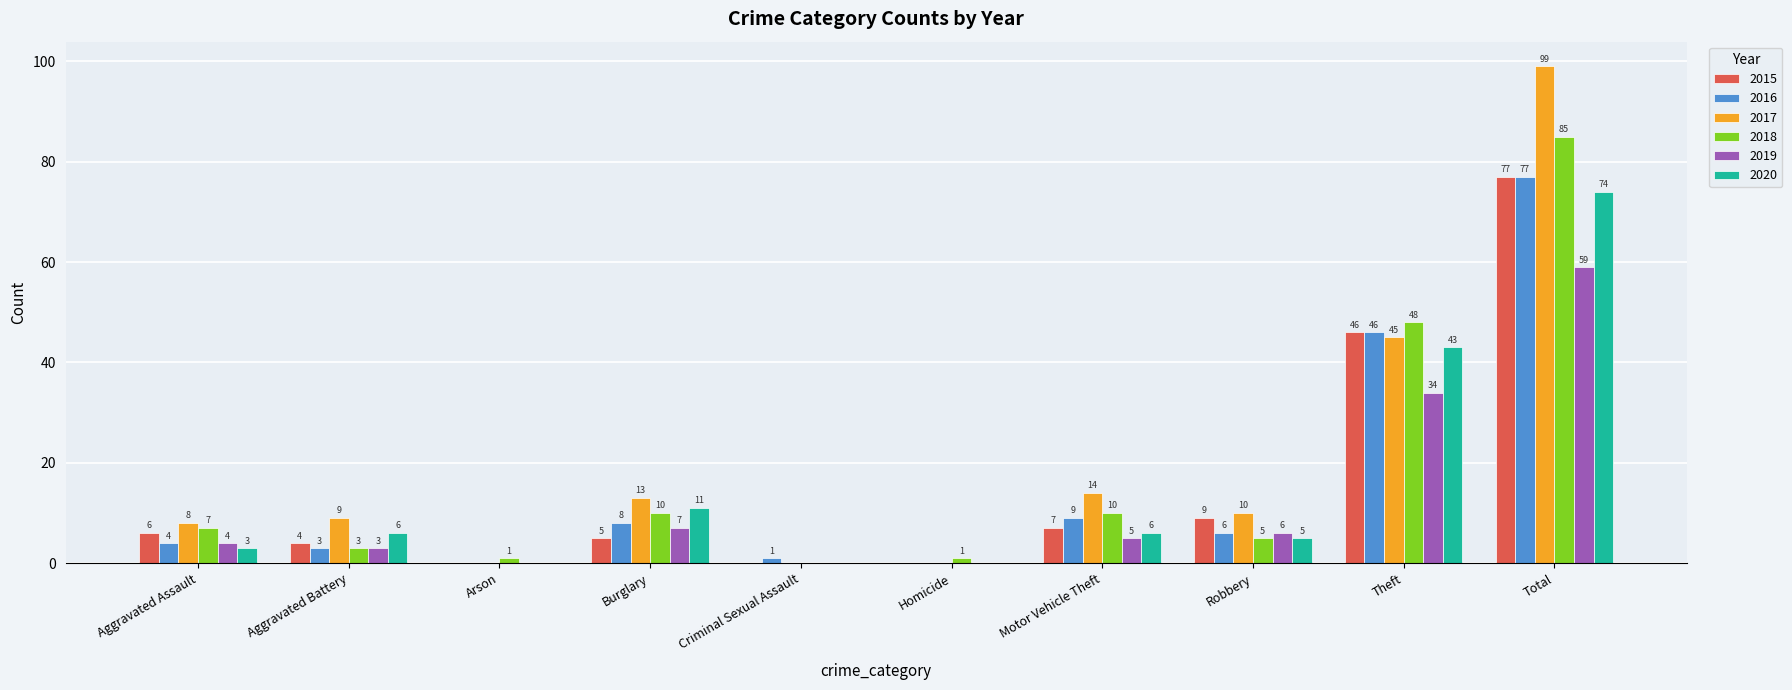

The 2018 series shows 0 at Criminal Sexual Assault. True or false?

True